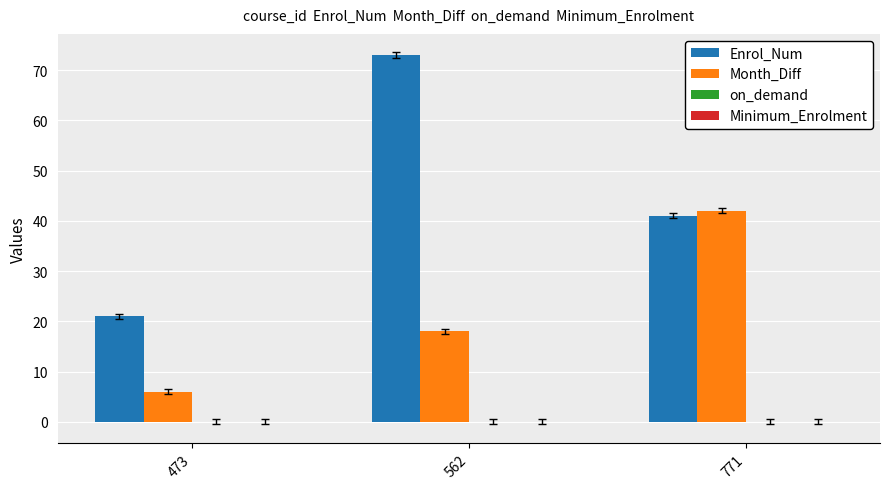

Reading left to right, what are all the values shown in this chart?

Enrol_Num: 21	73	41
Month_Diff: 6	18	42